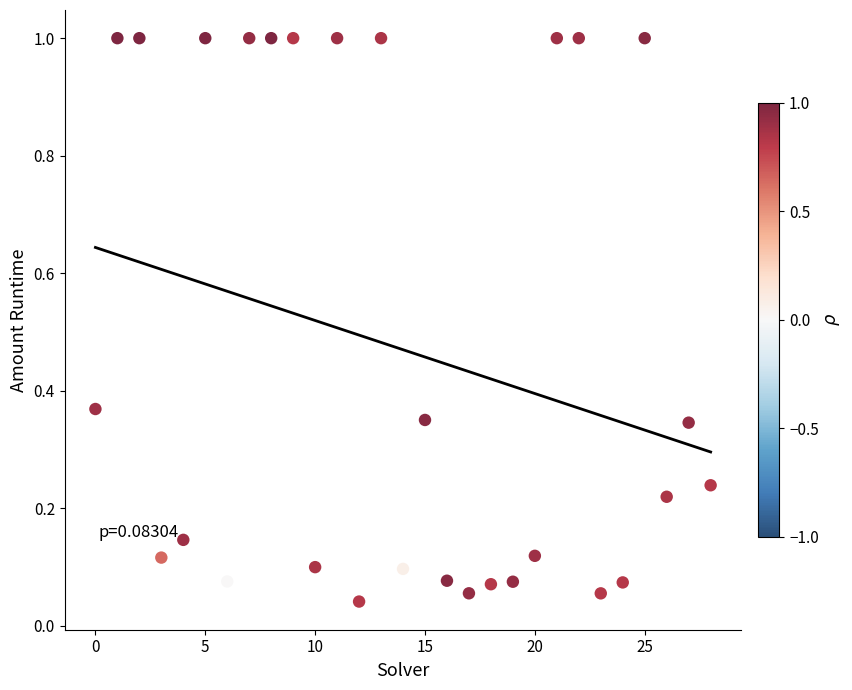

What is the range of Y values (max minus min)?

1.0